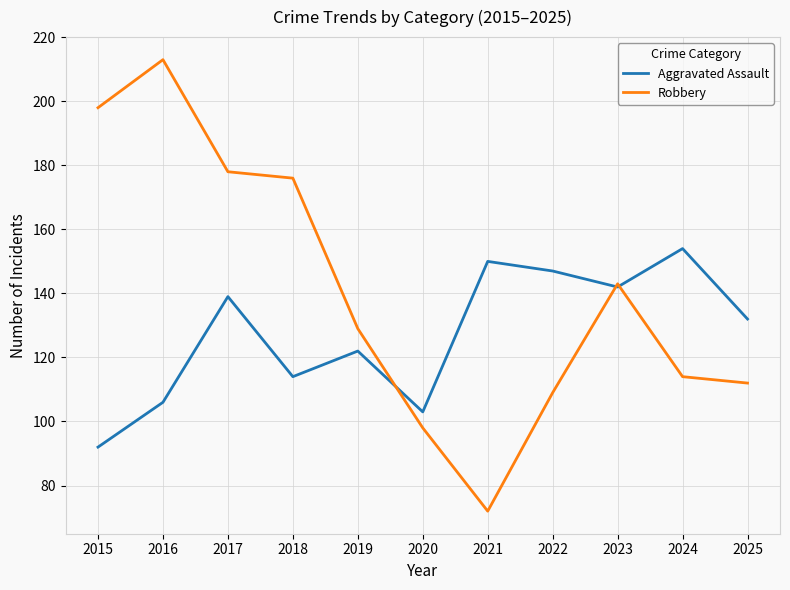

Where does the Aggravated Assault series first go above 132?

2017